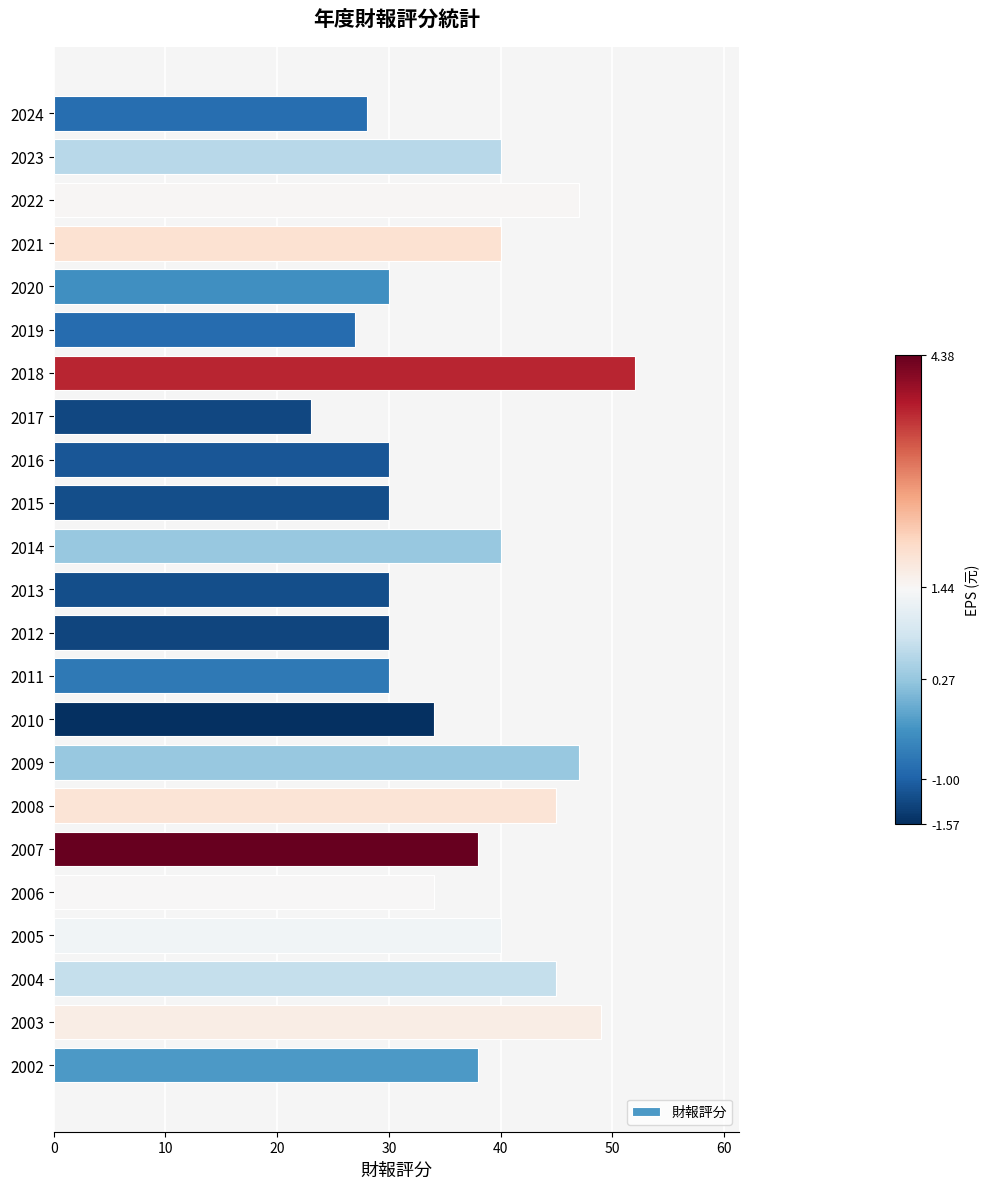

What is the change in value from 2004 to 2021?

-5